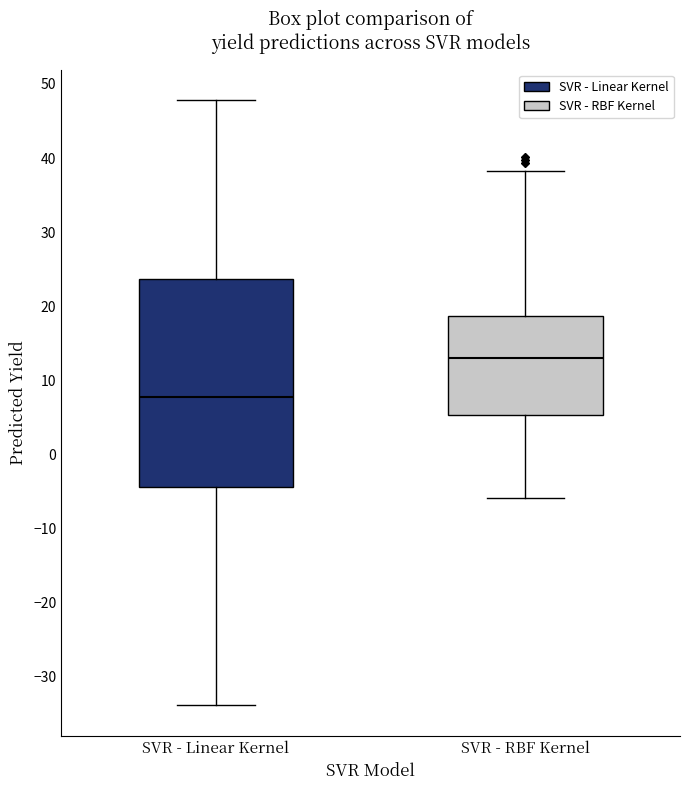

Reading left to right, read every box against the y-axis: the position of its median line, the range the box covers, and the ends of its whiskers. The values are not printed on the chart, so give them approximately, as read against the axis.

SVR - Linear Kernel: median 8, box -4 to 24, whiskers -34 to 48
SVR - RBF Kernel: median 13, box 5 to 19, whiskers -6 to 38